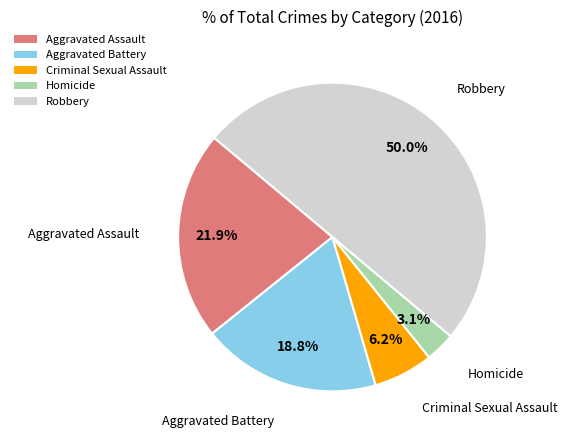

Rank the categories by value from highest to lowest.

Robbery, Aggravated Assault, Aggravated Battery, Criminal Sexual Assault, Homicide